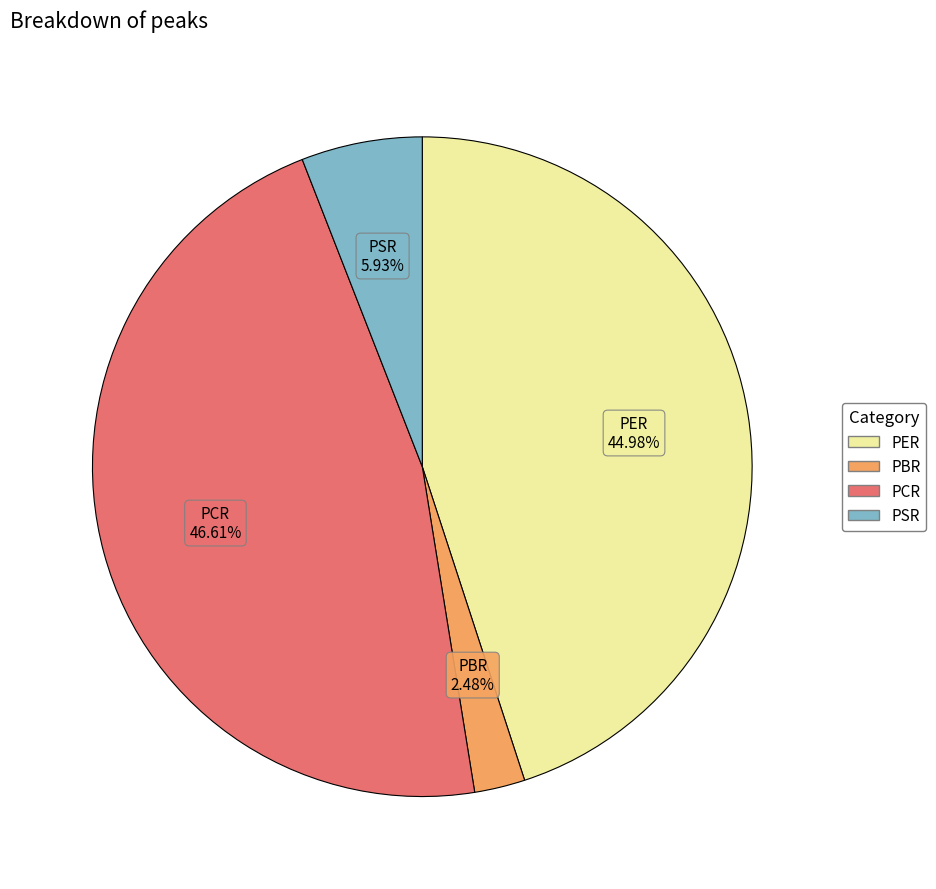

Which has a higher value, PER or PBR?

PER